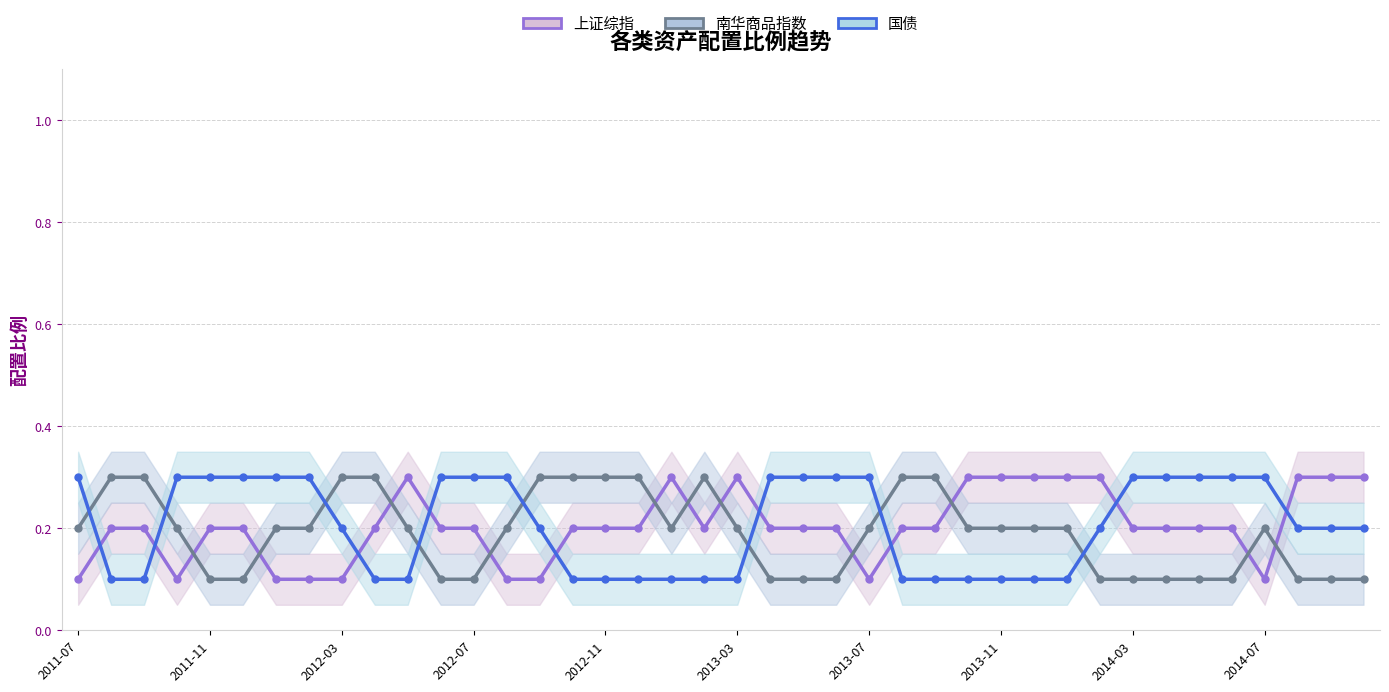

How many series are shown in this chart?

3